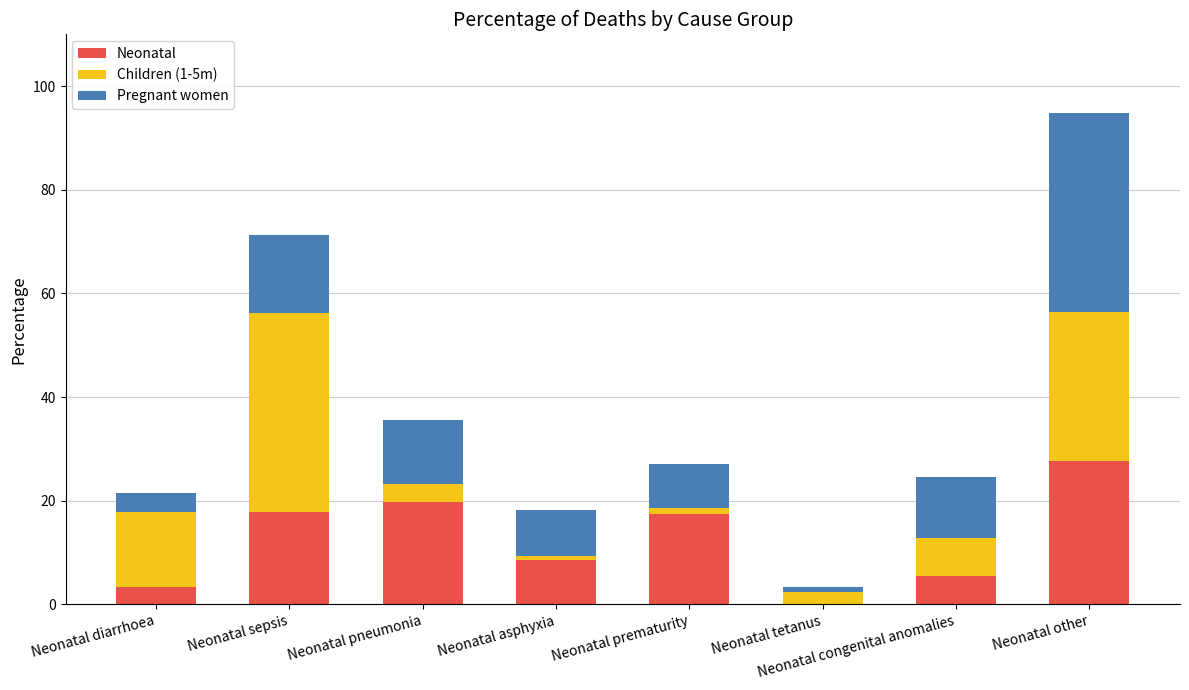

At which category is the sum across all series the highest?

Neonatal other